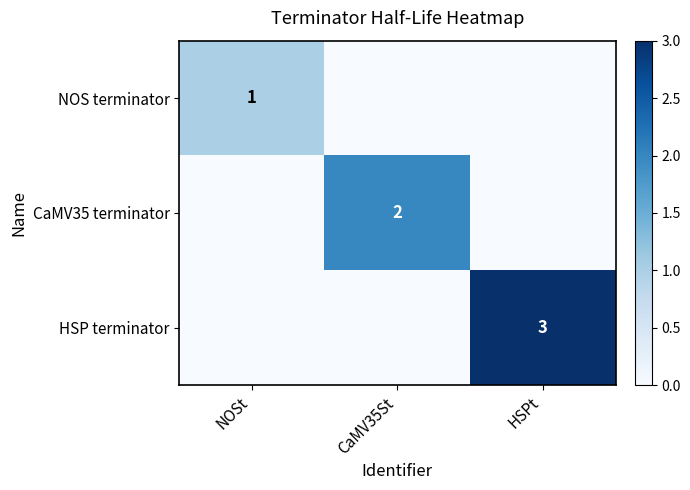

Rank the categories by HSP terminator value from lowest to highest.

NOSt, CaMV35St, HSPt